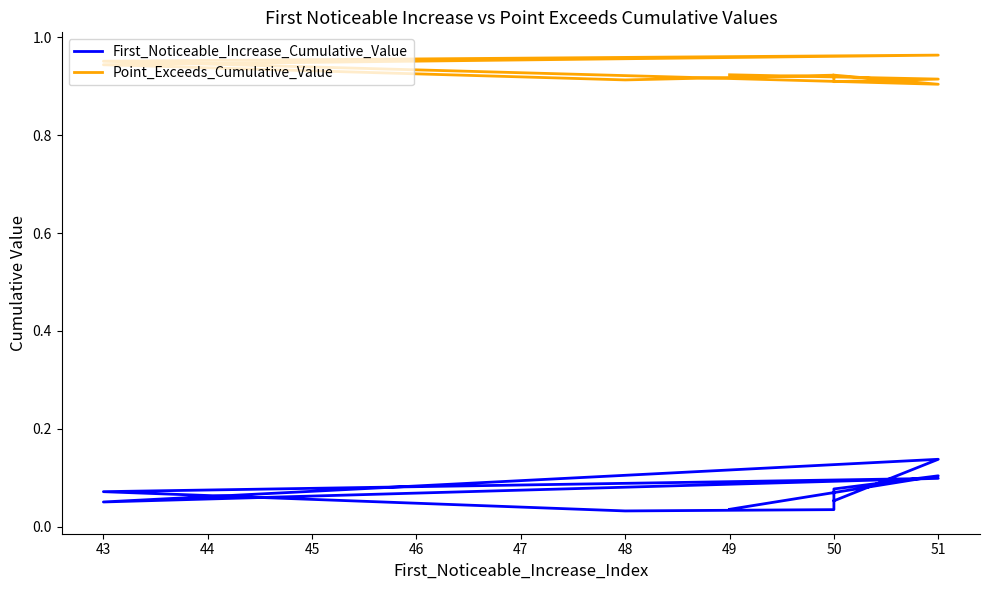

True or false: First_Noticeable_Increase_Cumulative_Value has more than 0 interior local peaks.

True